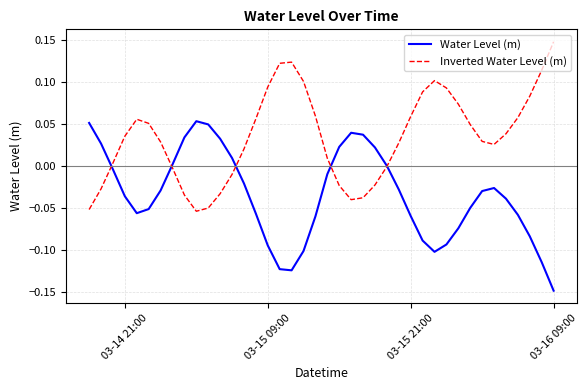

Which series has the largest total across all categories?

Inverted Water Level (m)